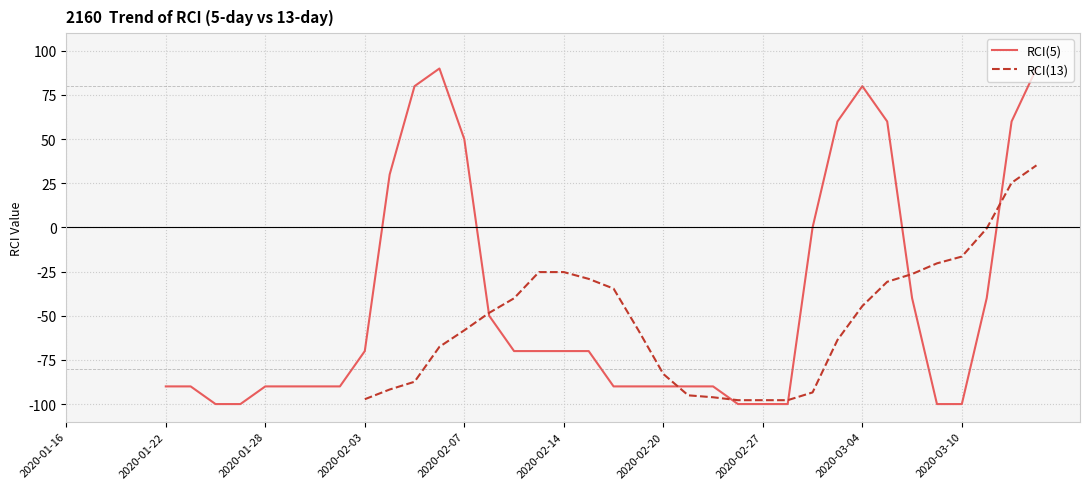

What are all the series names shown in the legend?

RCI(5), RCI(13)